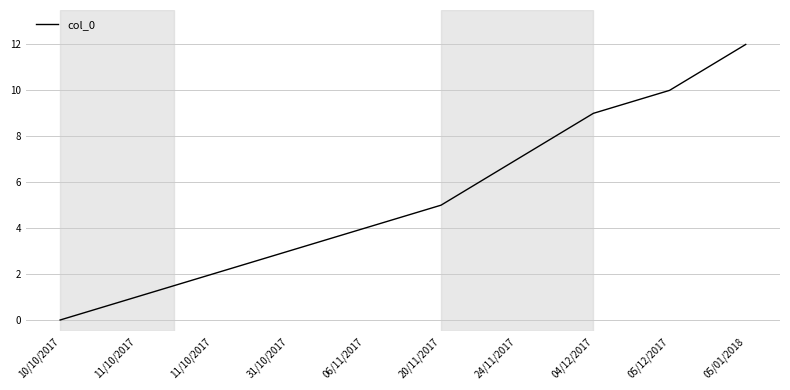

Approximately how many times larger is the value at 05/12/2017 compared to 06/11/2017?

2.5